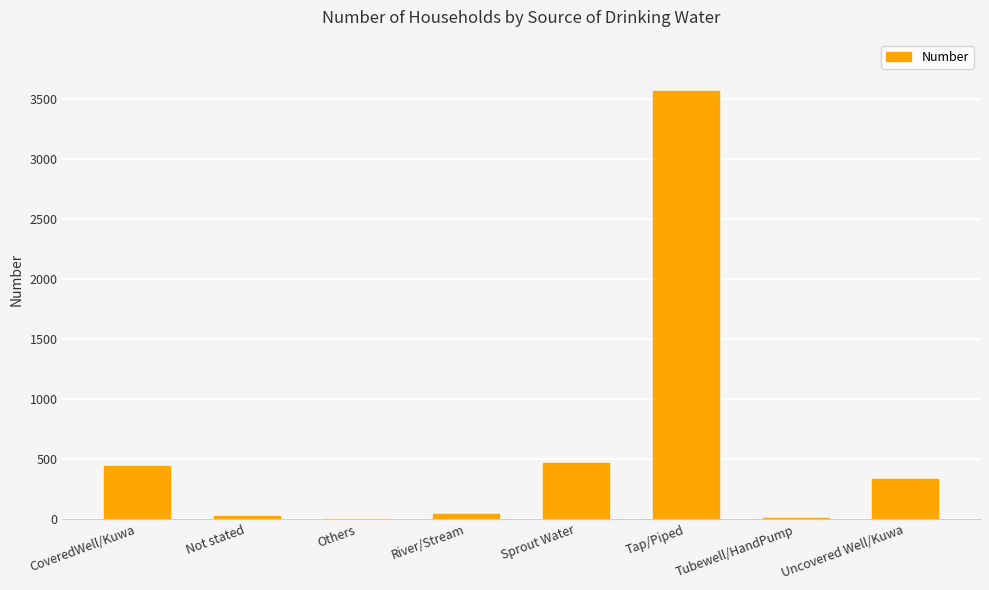

Which category has the highest value across all series?

Tap/Piped